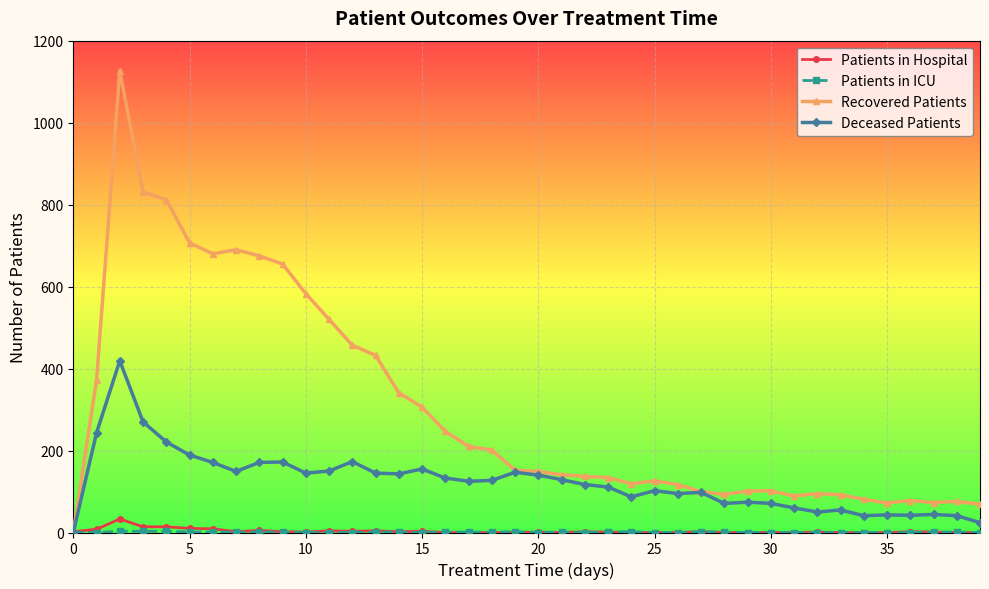

Which series has the largest total across all categories?

Recovered Patients